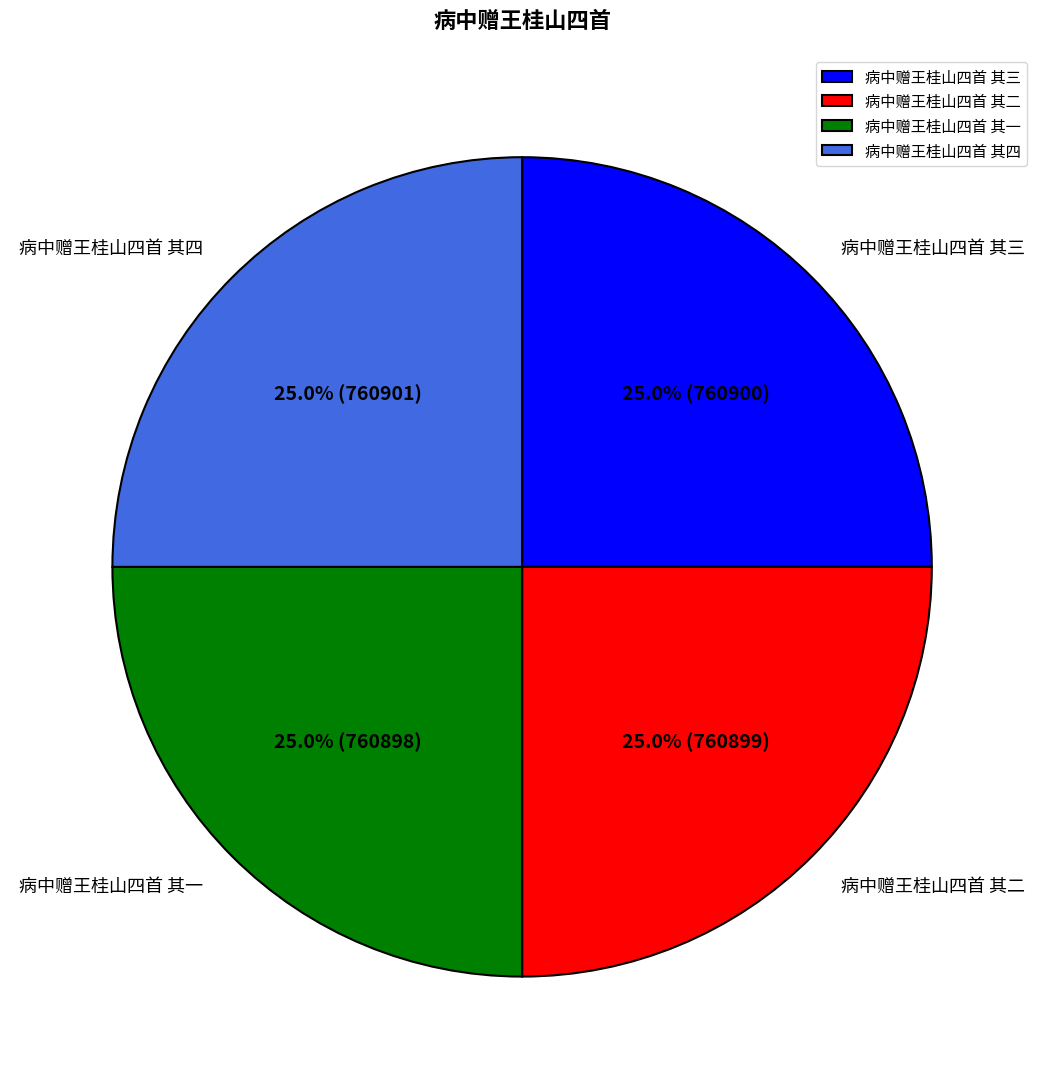

Is it true that 病中赠王桂山四首 其二 is 25% of the pie?

True